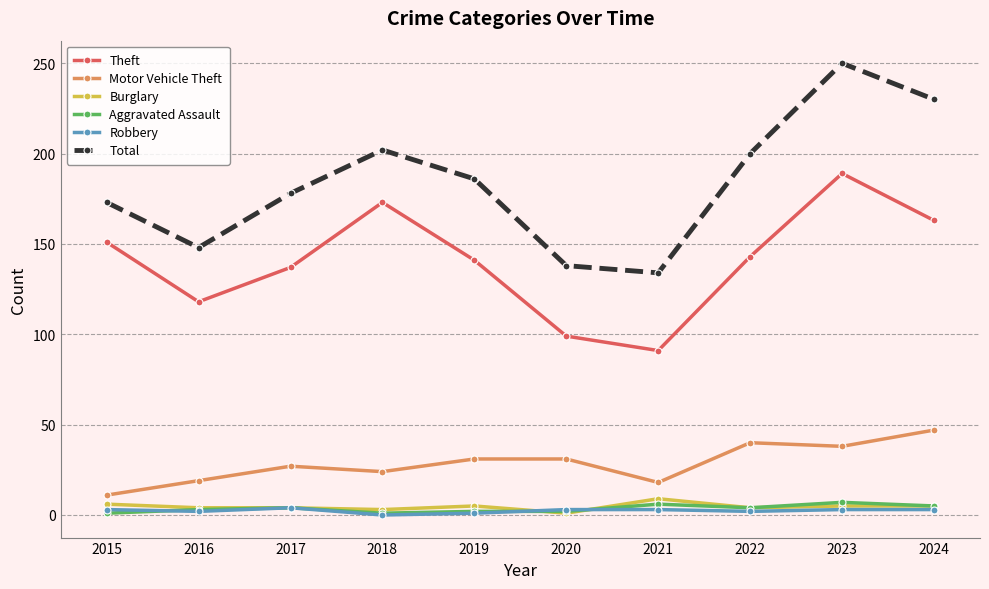

True or false: Motor Vehicle Theft and Aggravated Assault intersect in this chart.

False